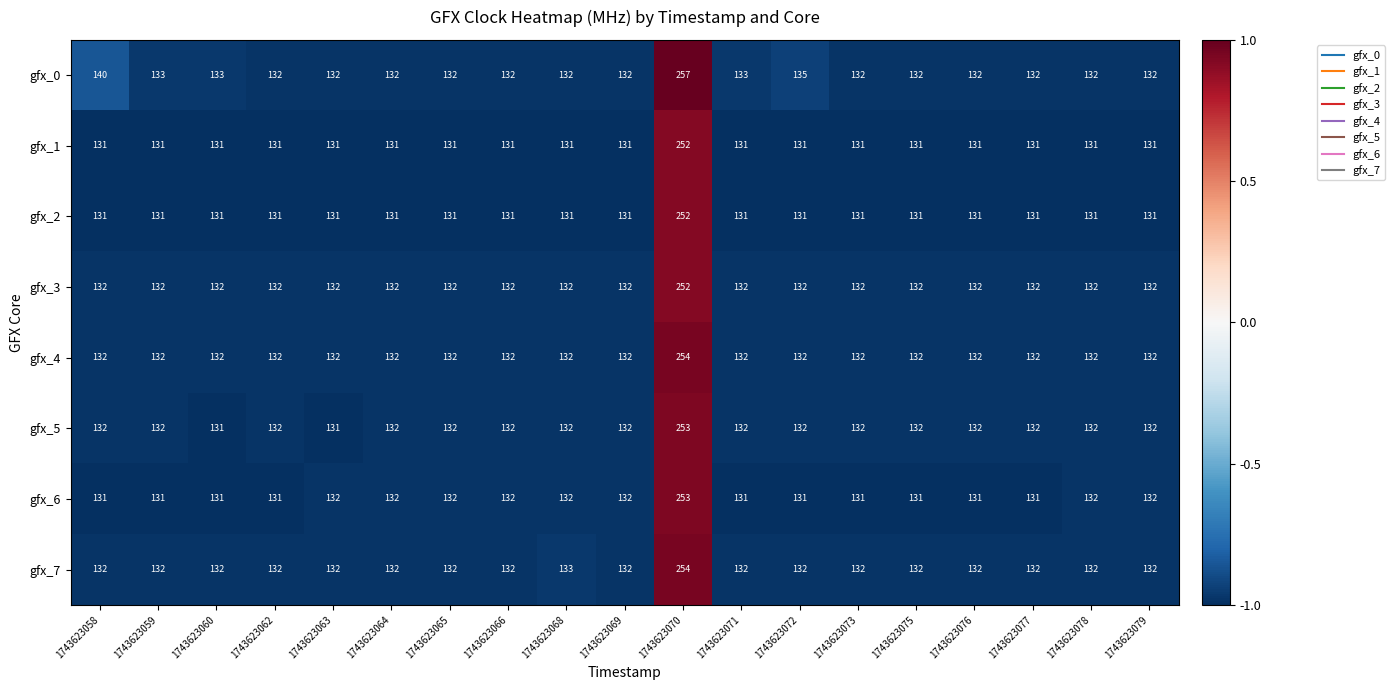

What is the smallest value displayed?

131